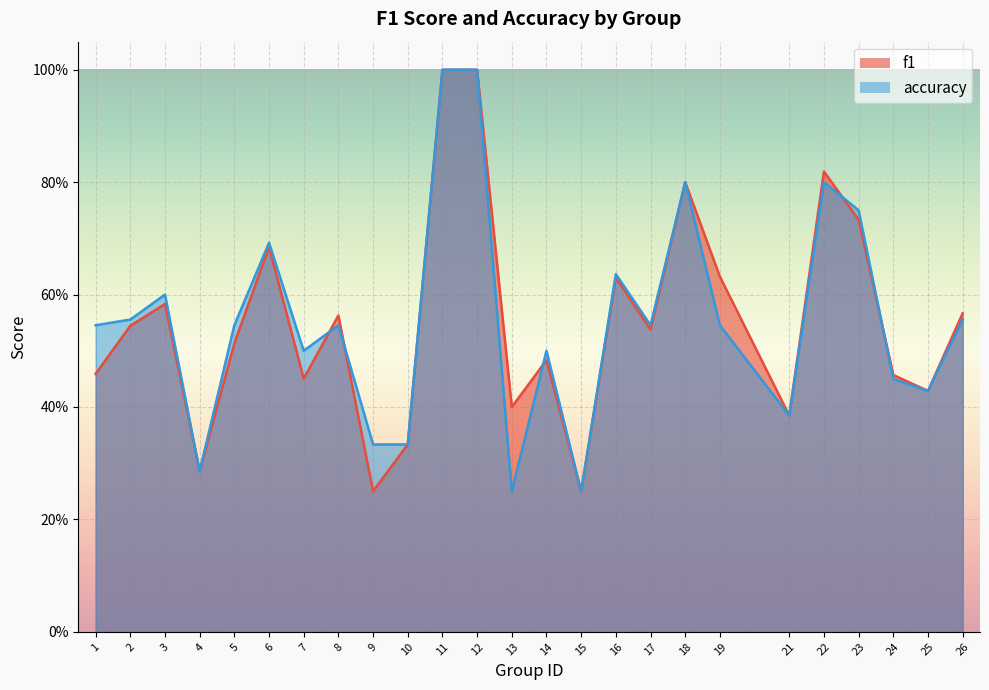

Which category has the lowest value in the accuracy series?

13